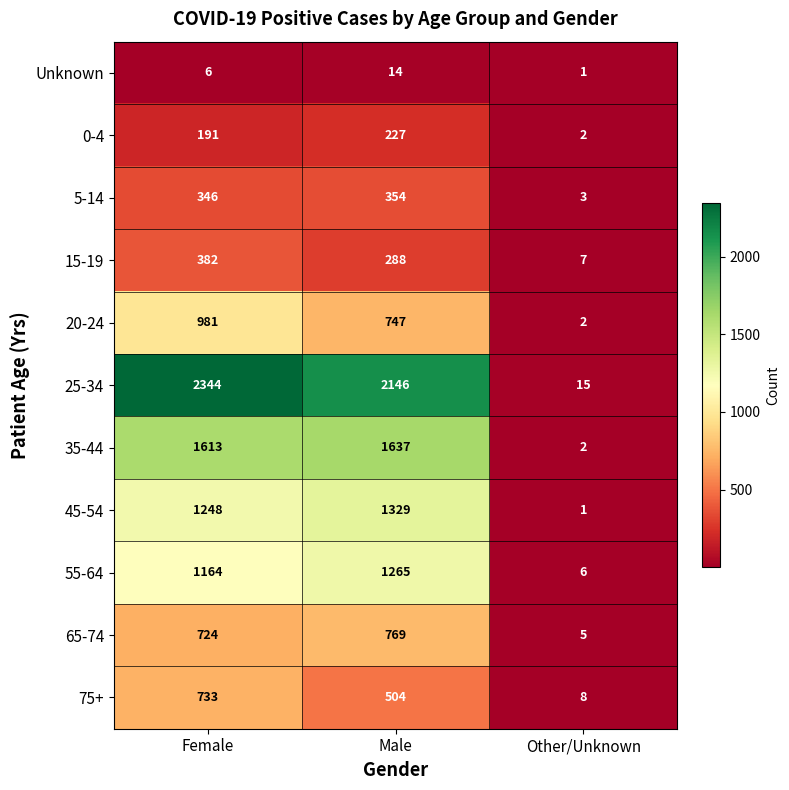

Which series has the largest total across all categories?

25-34